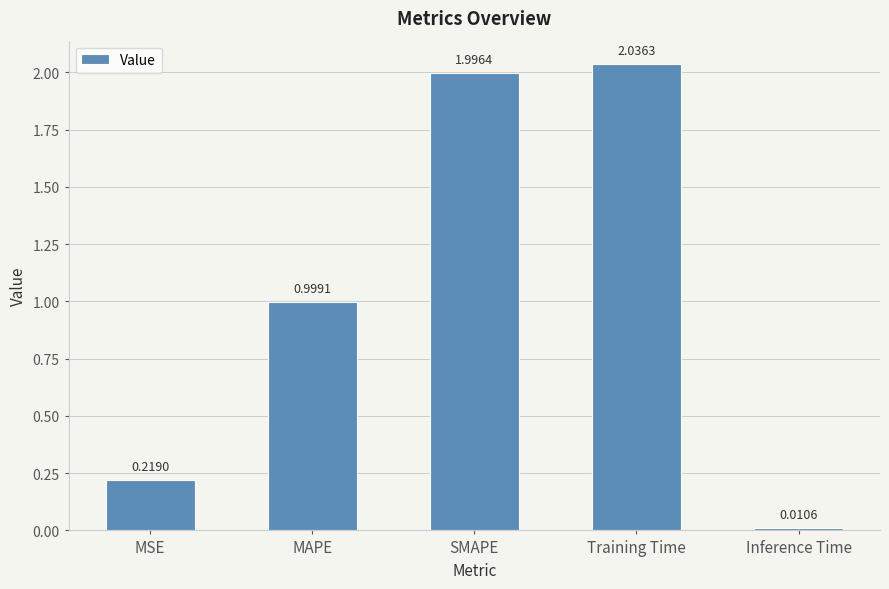

Rank the categories by value from lowest to highest.

Inference Time, MSE, MAPE, SMAPE, Training Time